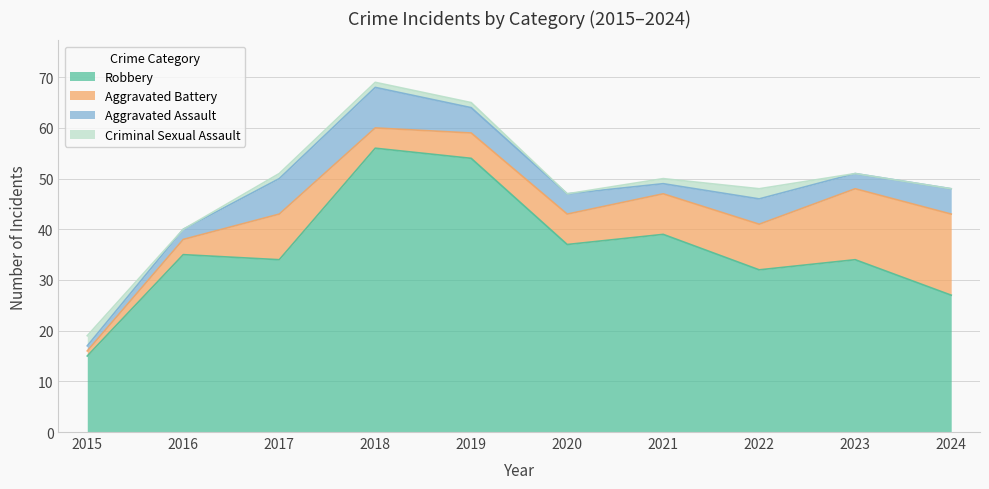

What is the highest value of the Criminal Sexual Assault series?

2